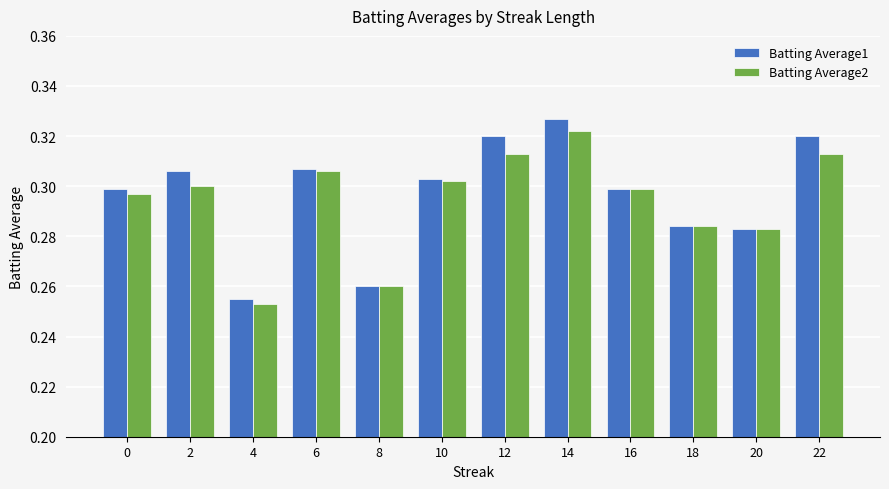

The value of Batting Average2 at 6 is 0.3. True or false?

True